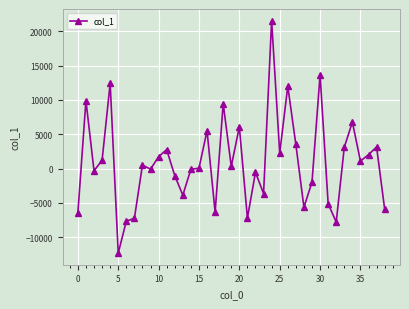

How many data points are less than 318?

19